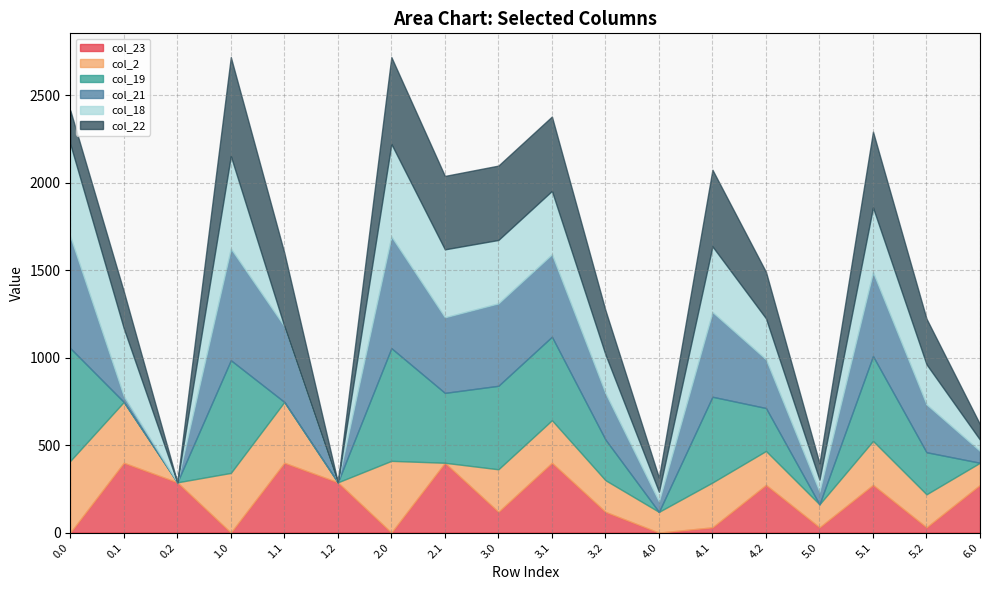

True or false: col_23 has a value of 49.6 at 5.2.

False